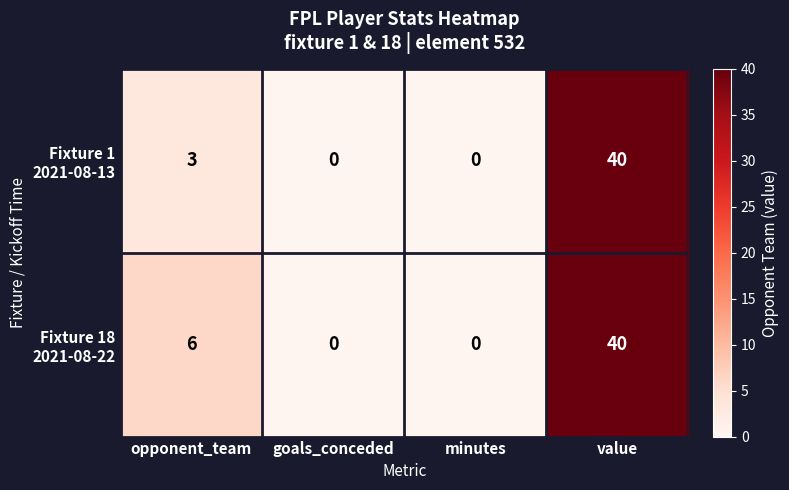

At which category does the chart reach its peak across all series?

value